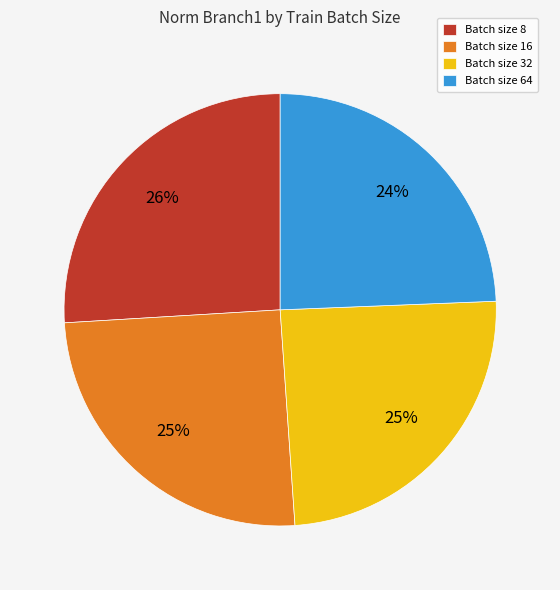

To the nearest percent, what portion does Batch size 32 represent?

25%